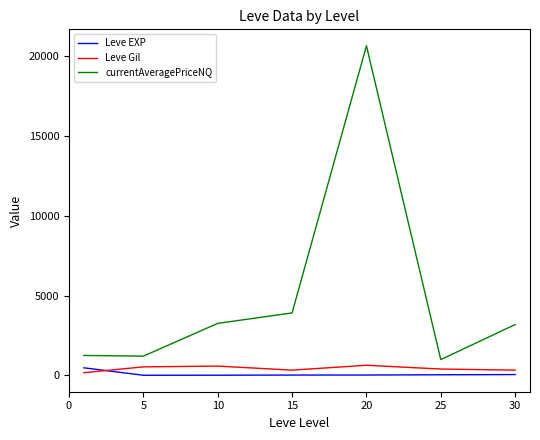

What is the difference between the maximum and minimum values in the currentAveragePriceNQ series?

19674.4